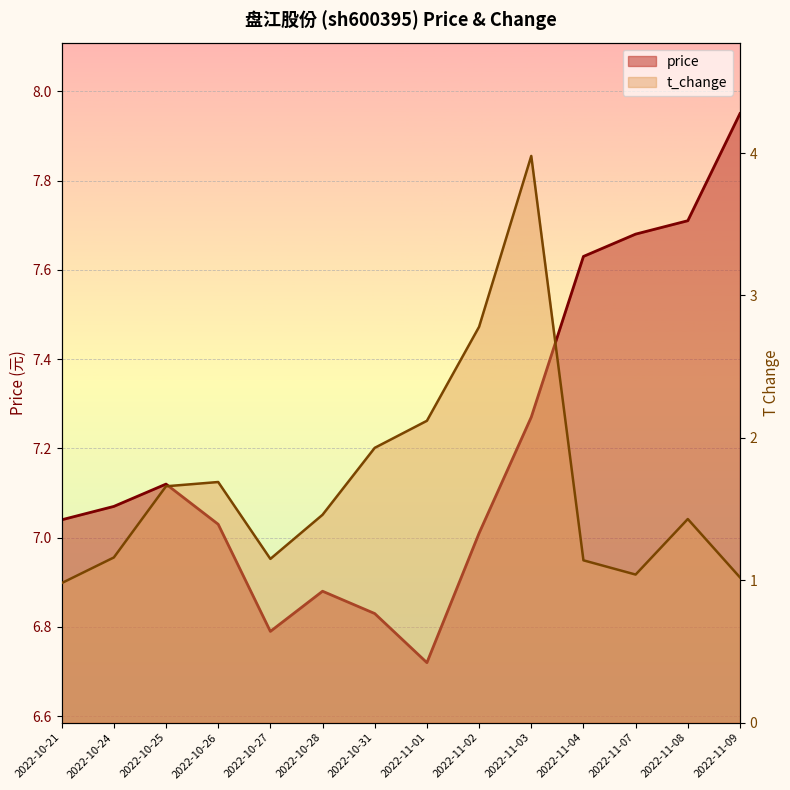

What are all the series names shown in the legend?

price, t_change